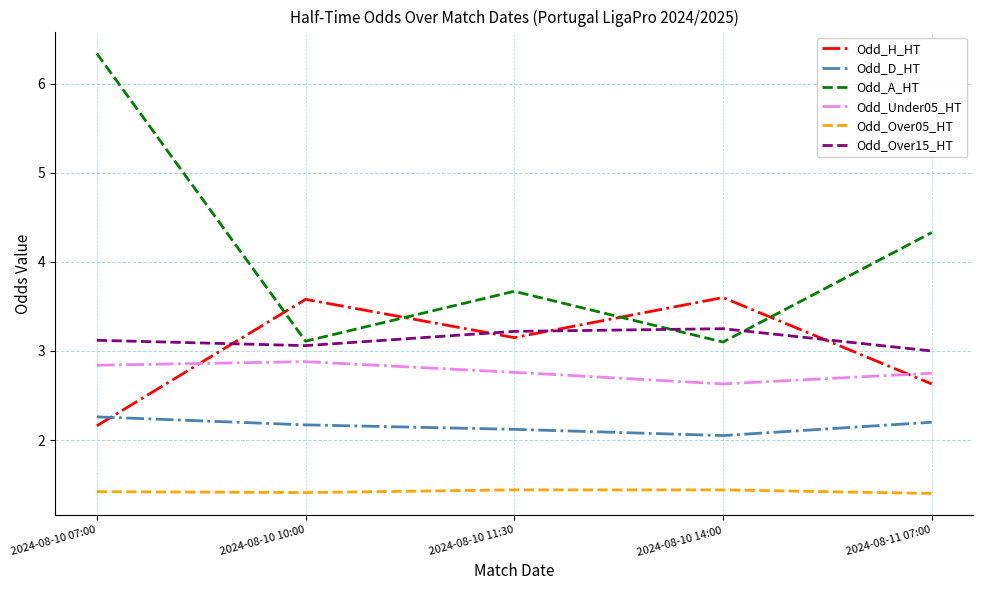

The value of Odd_D_HT at 2024-08-10 11:30 is 0.9. True or false?

False